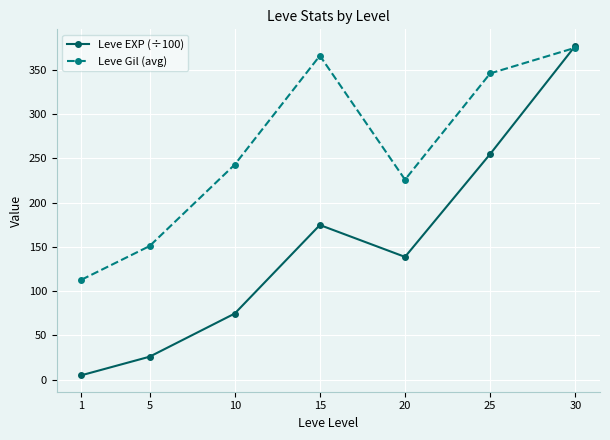

At which category is the sum across all series the highest?

30